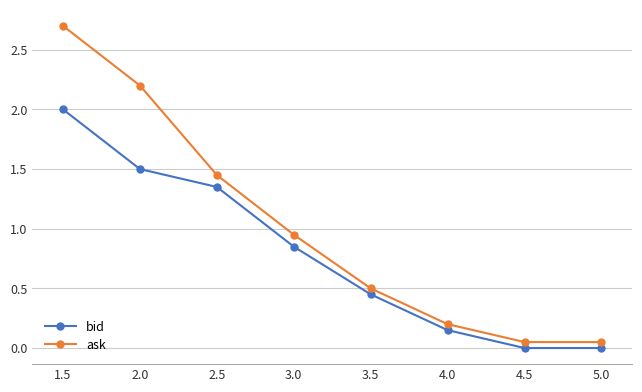

List the series in order of their overall mean, highest first.

ask, bid